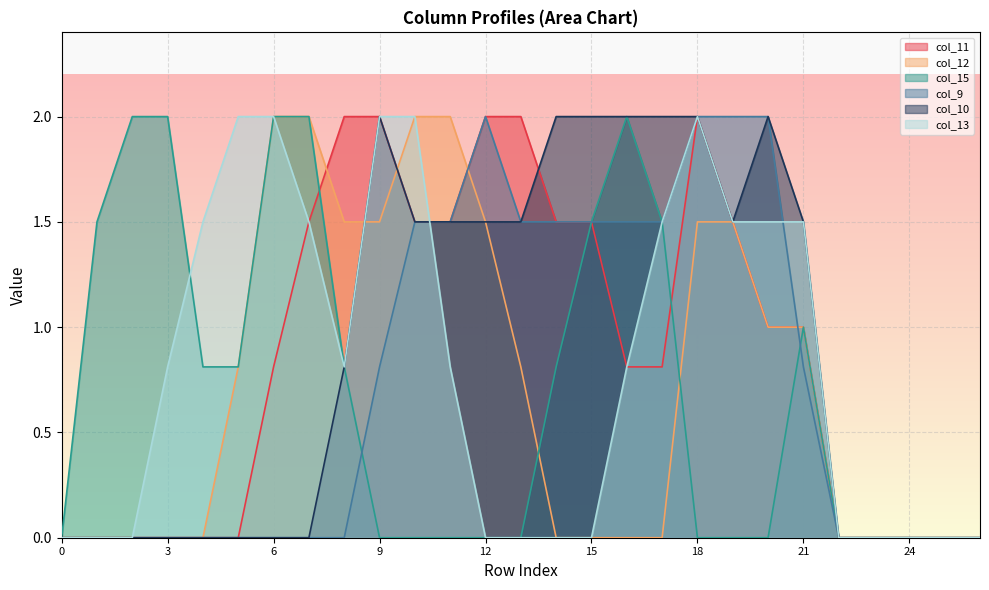

What is the approximate value of col_10 at 19?

1.5